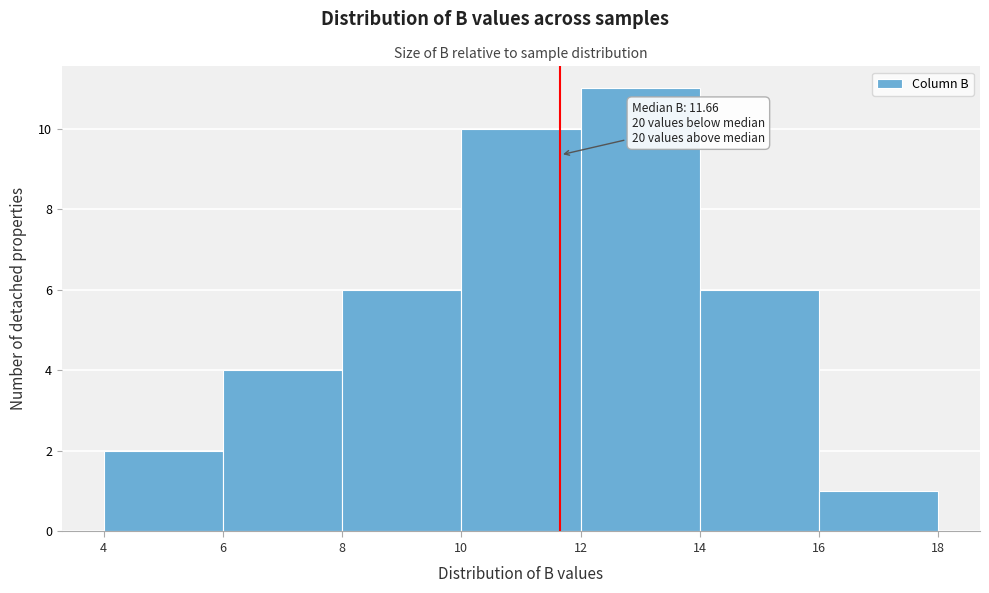

Which range on the x-axis has the tallest bar?

12 to 14